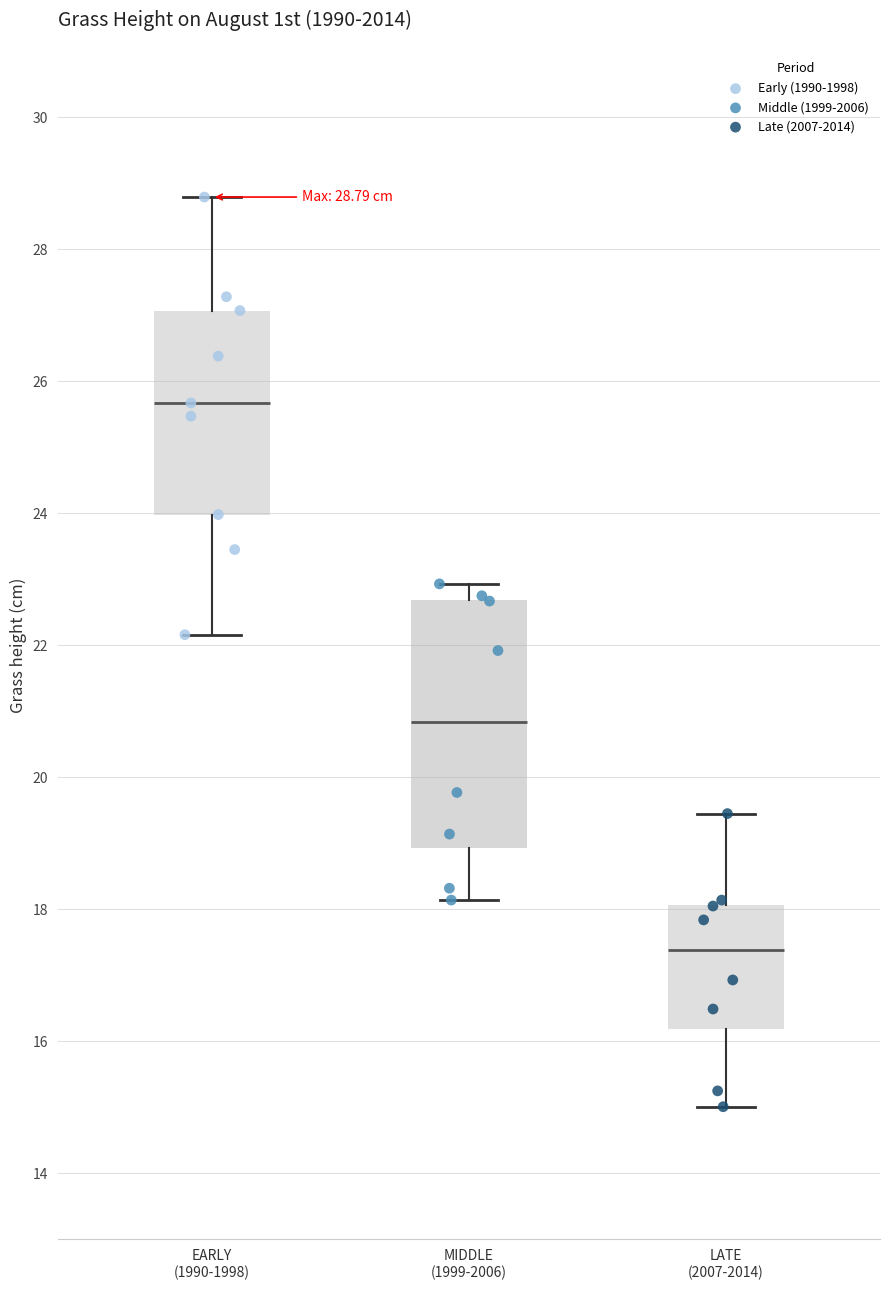

Comparing the boxes themselves (not the whiskers), which one is the tallest?

MIDDLE (1999-2006)